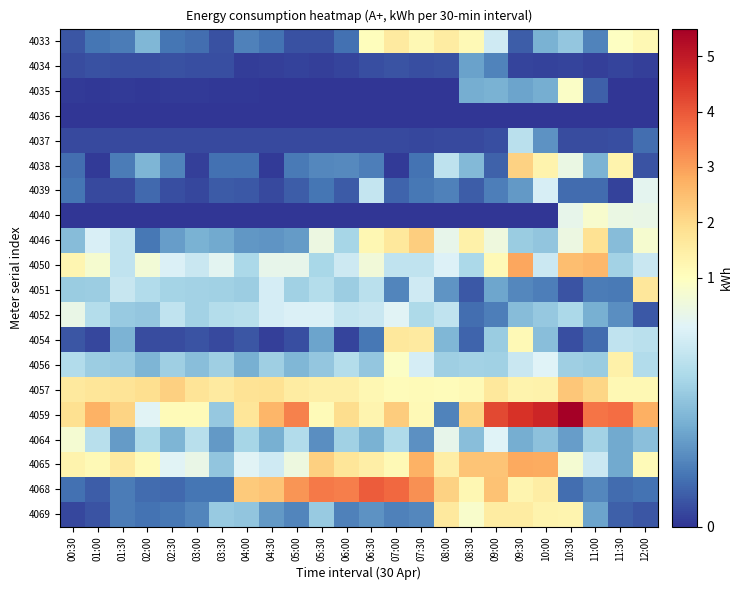

Rank the series at 03:30 from lowest to highest value.

4040, 4036, 4035, 4054, 4037, 4034, 4033, 4039, 4038, 4068, 4064, 4046, 4065, 4059, 4069, 4056, 4051, 4052, 4050, 4057